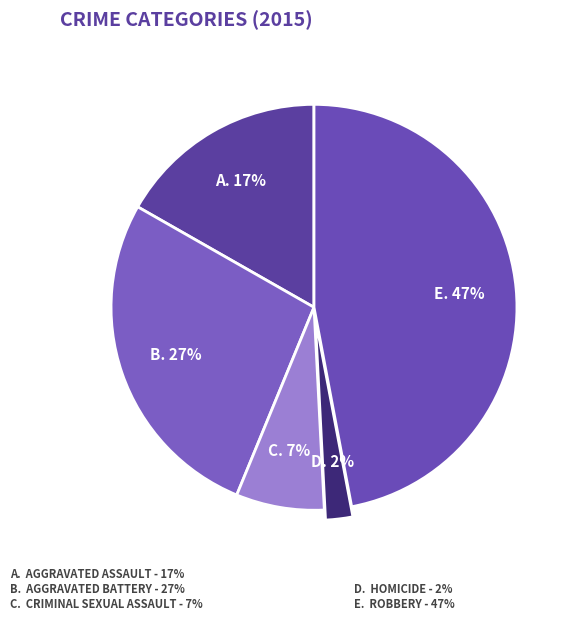

Rank the categories by value from highest to lowest.

Robbery, Aggravated Battery, Aggravated Assault, Criminal Sexual Assault, Homicide